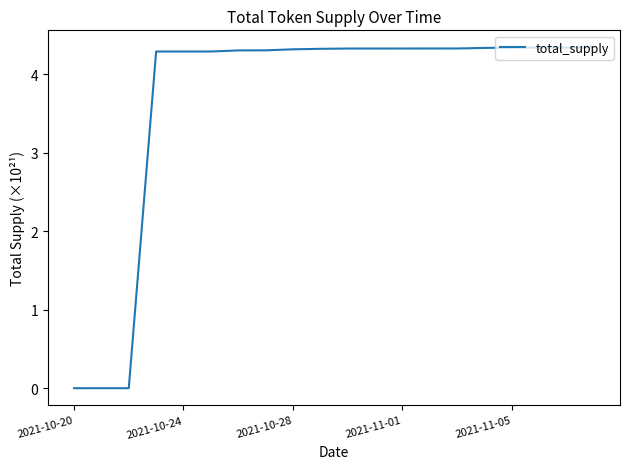

What is the maximum value shown in the chart?

4.3